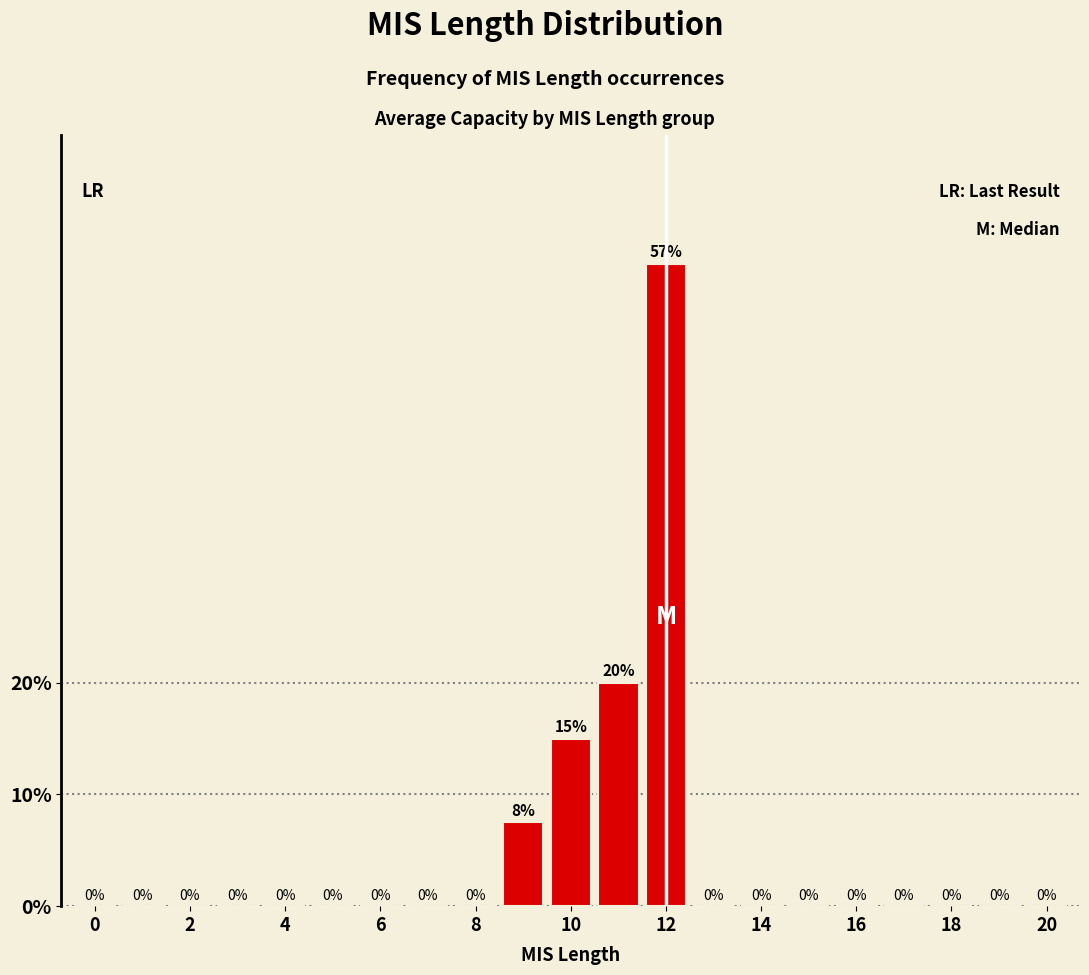

What is the sum of all values?

100.0